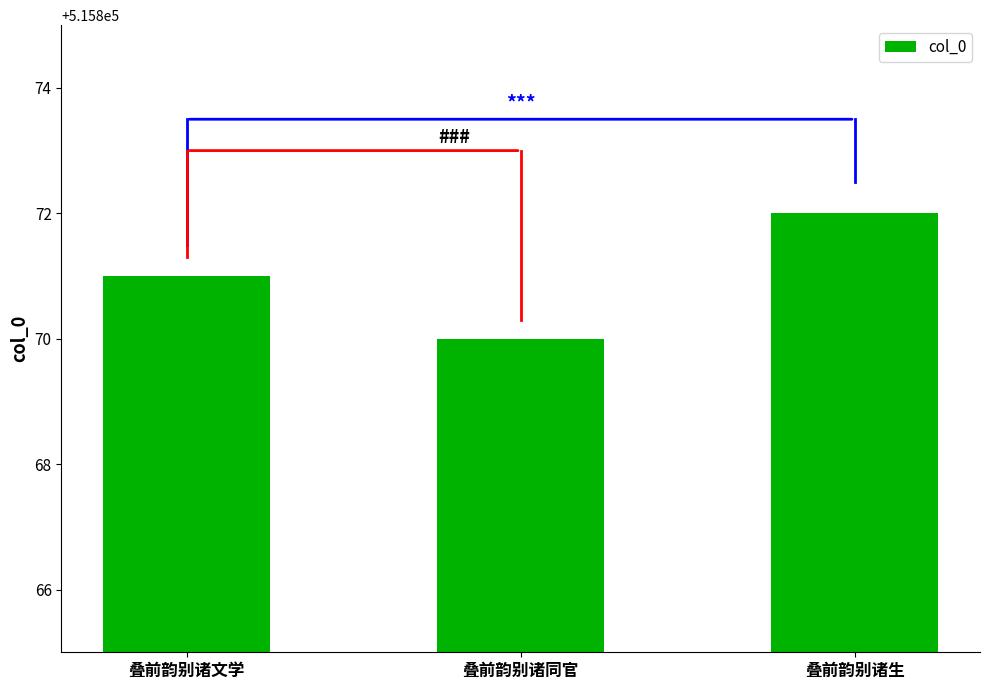

What is the change in value from 叠前韵别诸文学 to 叠前韵别诸生?

+1